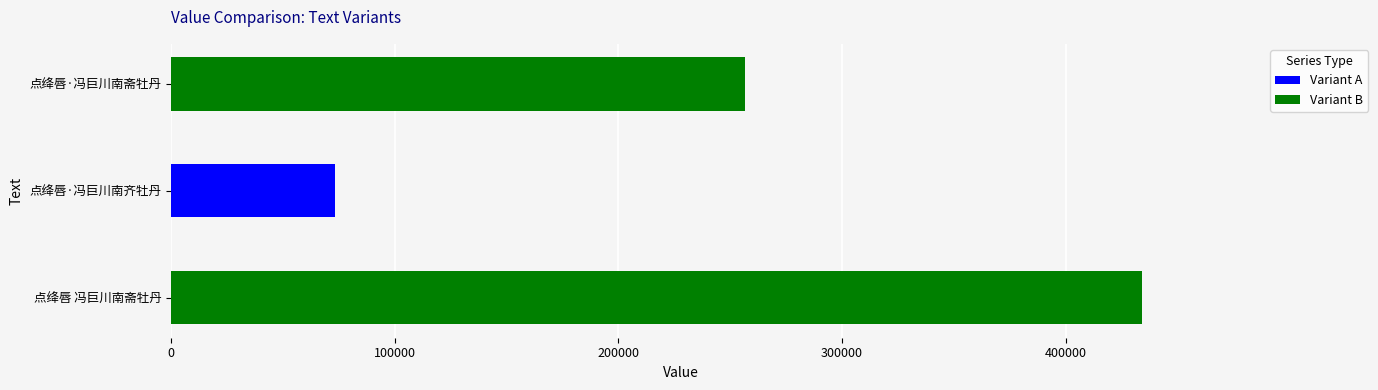

Between 点绛唇·冯巨川南齐牡丹 and 点绛唇 冯巨川南斋牡丹, which is larger?

点绛唇 冯巨川南斋牡丹